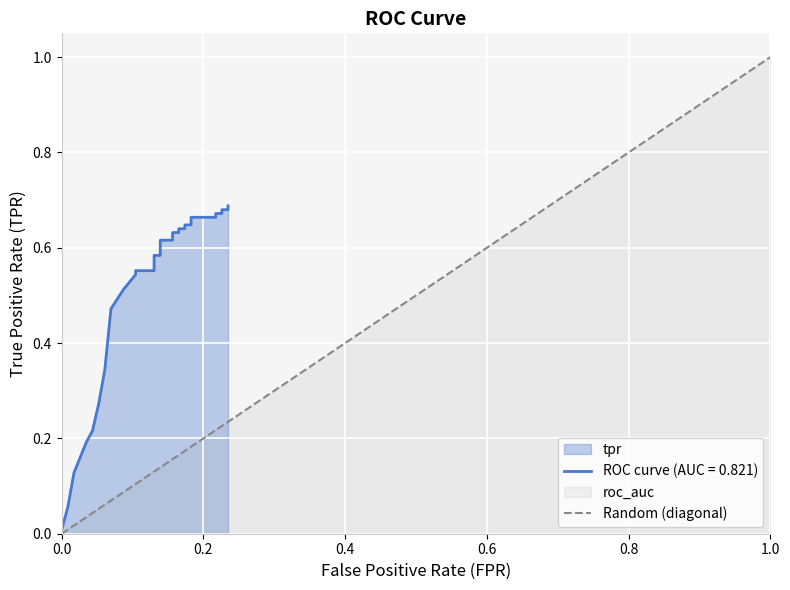

How many positive values are there?

1